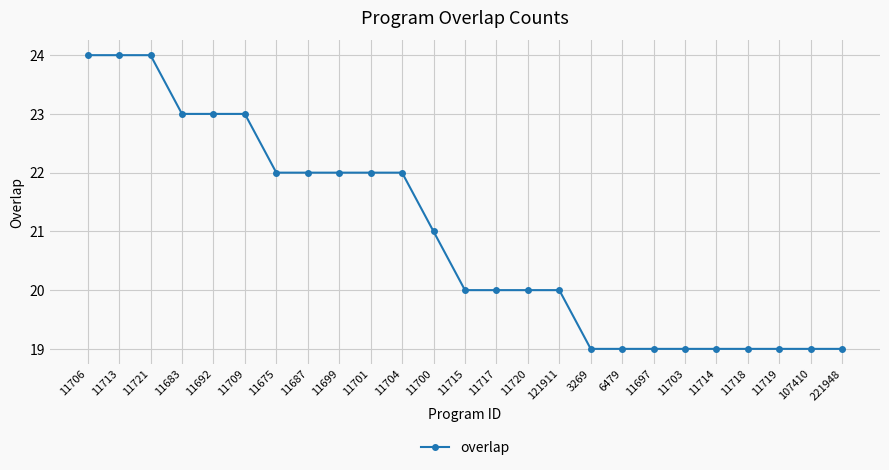

What is the difference between the values at 11701 and 121911?

2